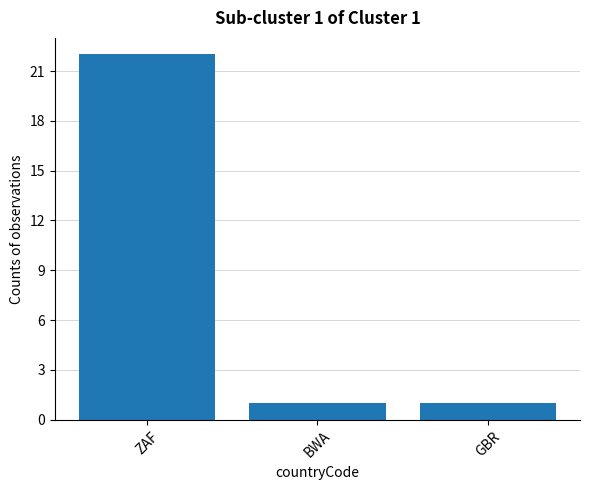

What is the average value?

8